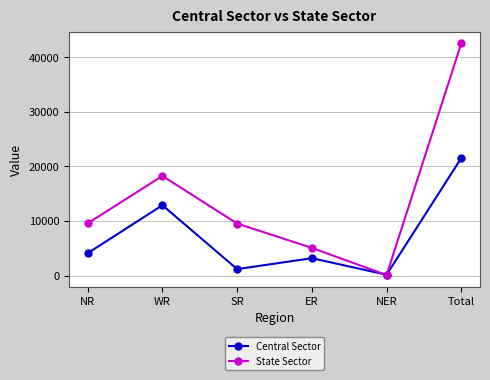

How many categories are shown in the chart?

6